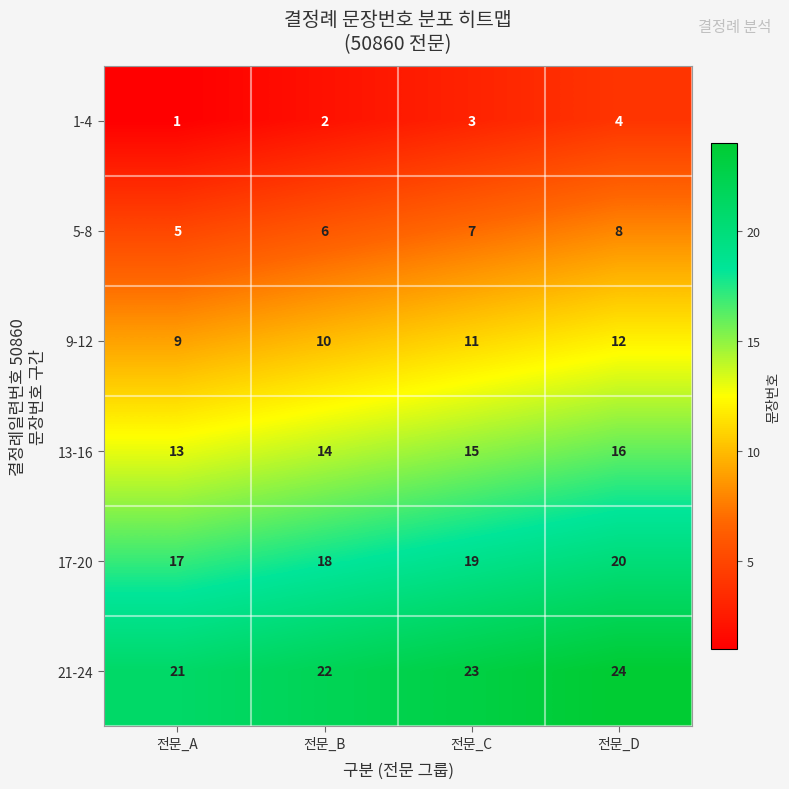

Which series has the largest total across all categories?

21-24